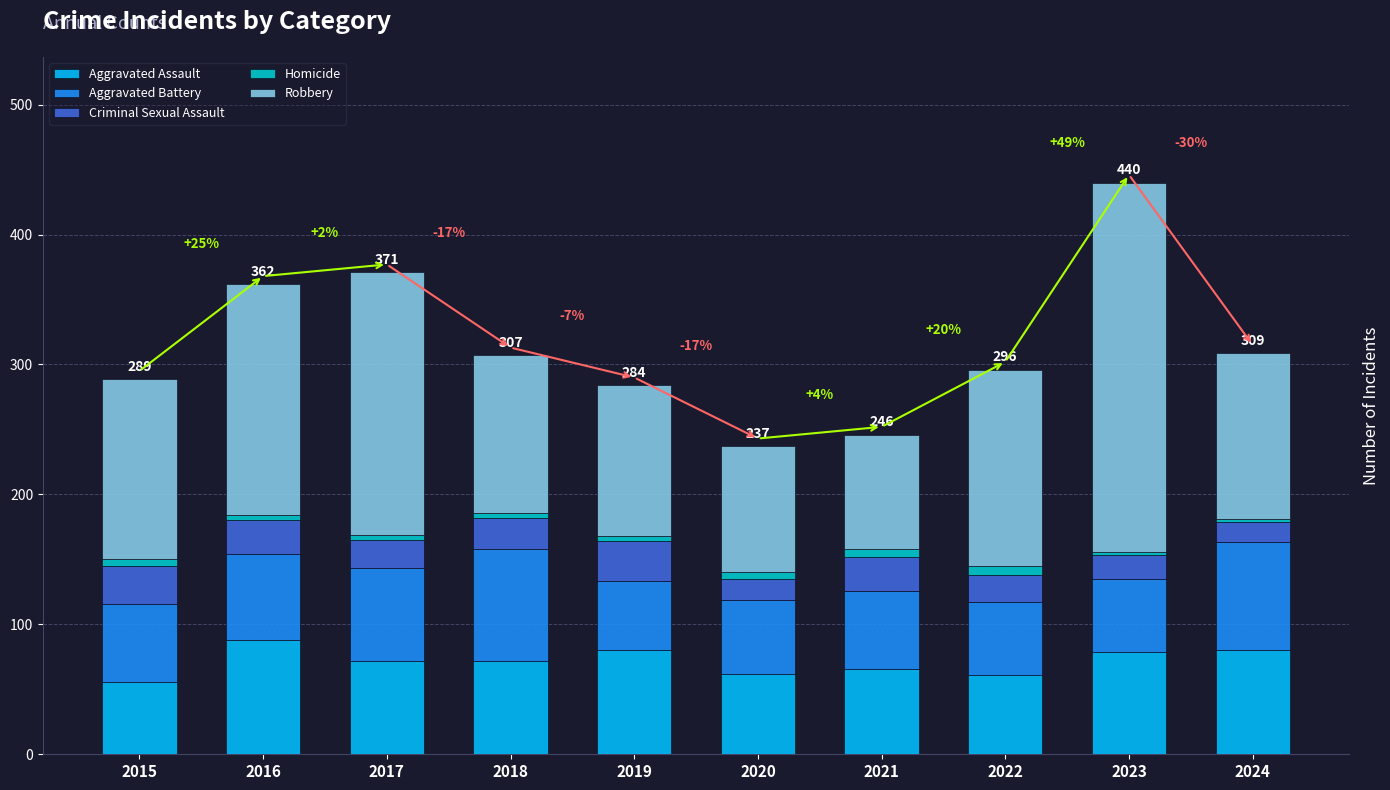

What is the lowest value of the Aggravated Assault series?

56